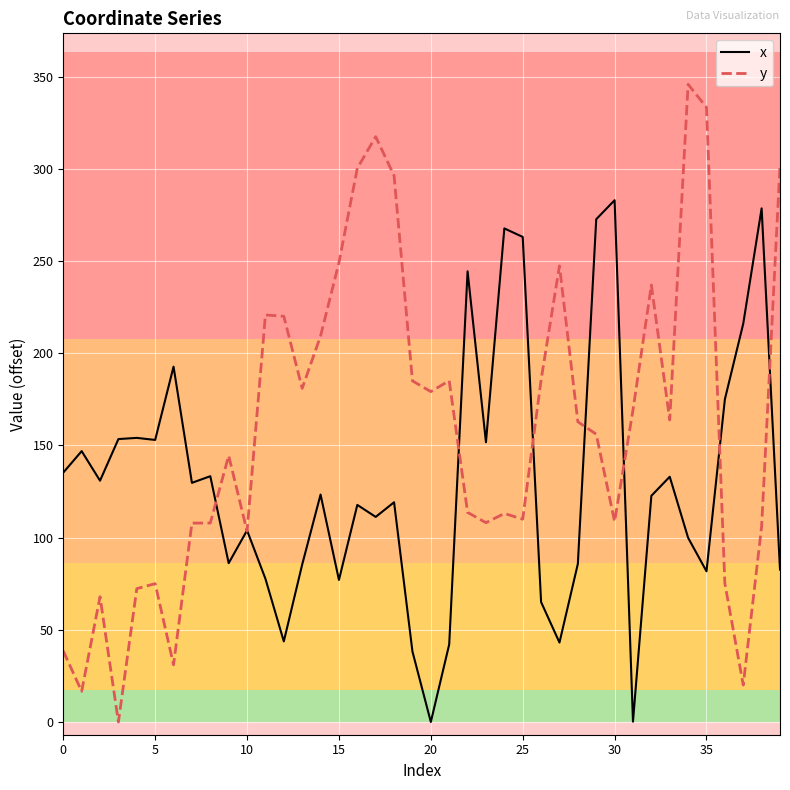

What is the maximum value for y?

345.9